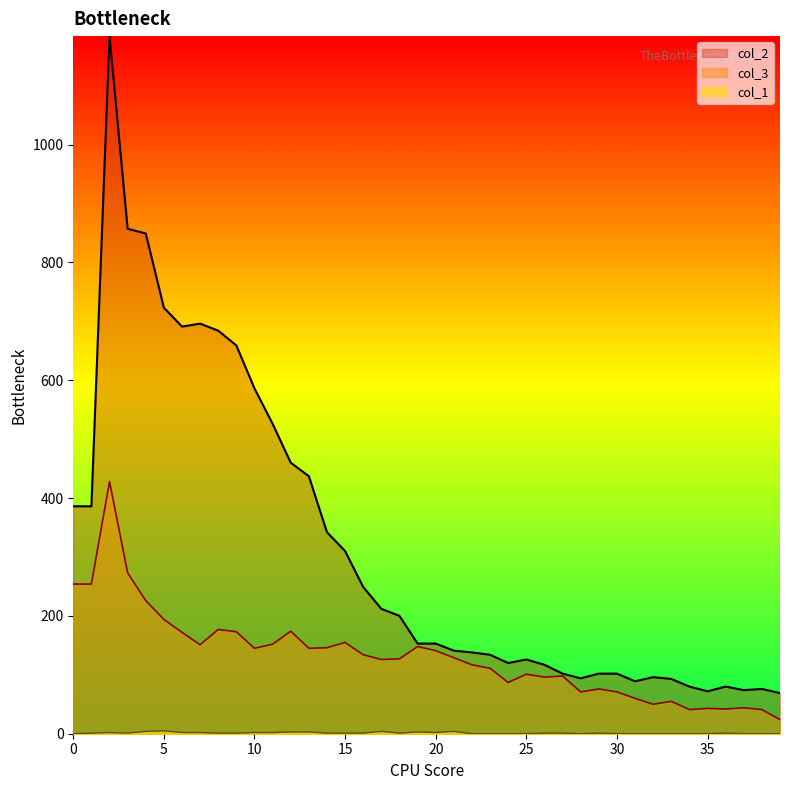

Reading left to right, what are all the values shown in this chart?

col_1: 0=0	1=1	2=2	3=1	4=4	5=5	6=2	7=2	8=1	9=1	10=2	11=2	12=3	13=3	14=1	15=1	16=1	17=4	18=1	19=3	20=2	21=4	22=0	23=0	24=0	25=0	26=1	27=1	28=0	29=1	30=0	31=0	32=0	33=0	34=0	35=0	36=1	37=0	38=0	39=0
col_3: 0=254	1=254	2=428	3=273	4=226	5=194	6=172	7=151	8=177	9=173	10=145	11=152	12=174	13=145	14=146	15=155	16=134	17=126	18=127	19=148	20=141	21=129	22=117	23=111	24=87	25=101	26=96	27=98	28=71	29=76	30=71	31=60	32=50	33=55	34=41	35=43	36=42	37=44	38=41	39=24
col_2: 0=386	1=386	2=1184	3=857	4=849	5=723	6=691	7=696	8=684	9=659	10=586	11=526	12=460	13=437	14=342	15=310	16=249	17=212	18=200	19=153	20=153	21=141	22=138	23=134	24=120	25=126	26=117	27=102	28=94	29=102	30=102	31=89	32=96	33=93	34=80	35=72	36=80	37=74	38=76	39=69